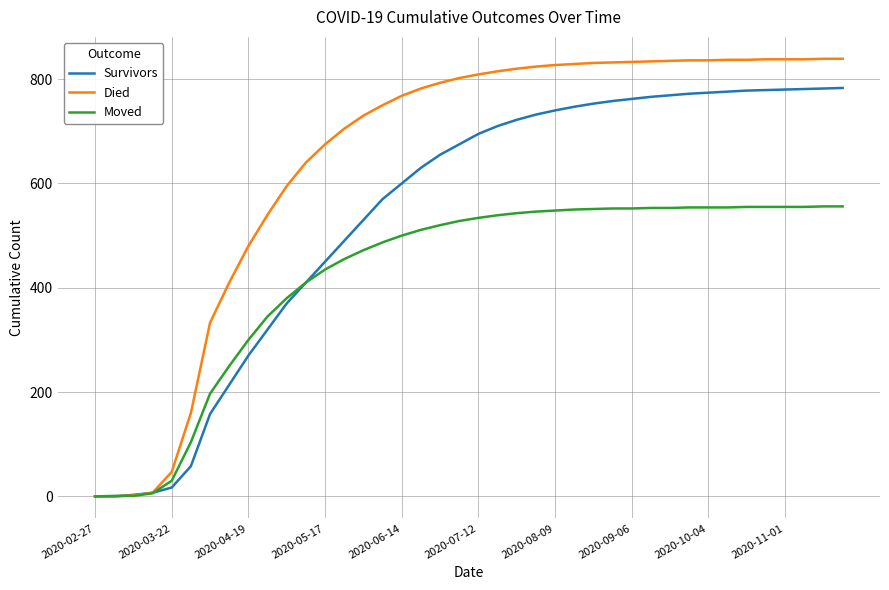

List the series in order of their peak value, highest first.

Died, Survivors, Moved